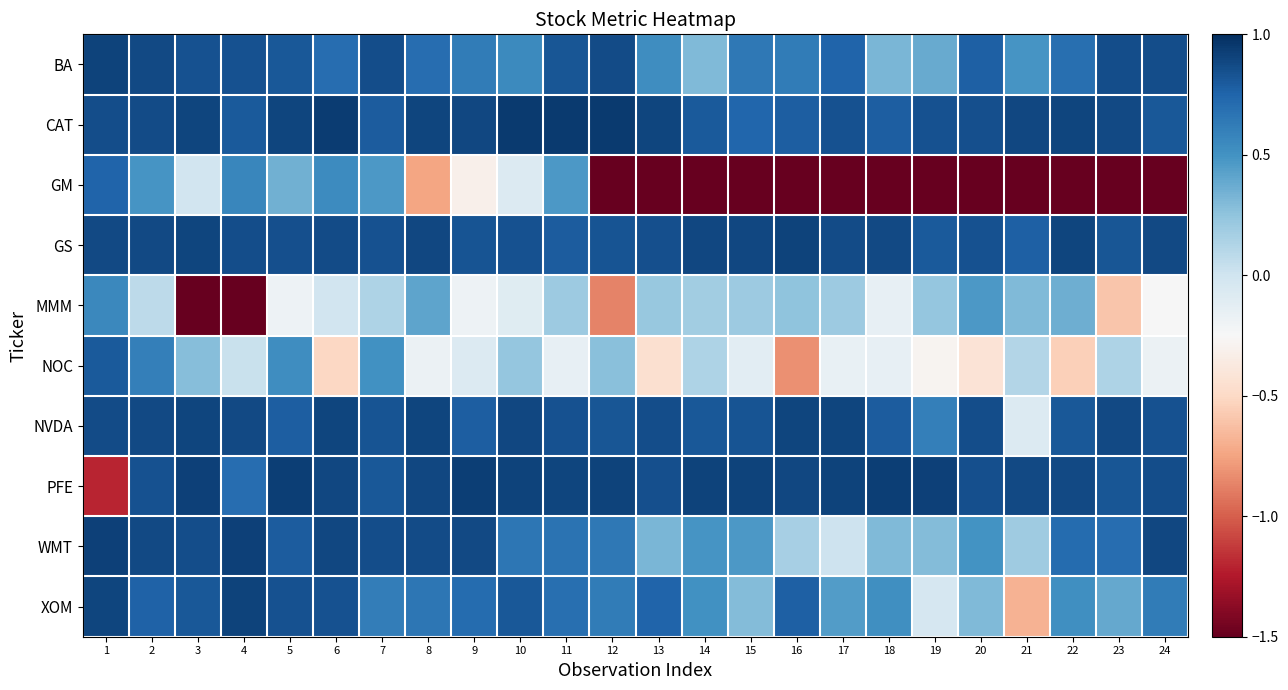

Which has a higher value, 1 or 18?

1